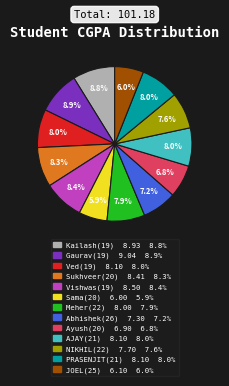

Combined, what portion of the pie is Vishwas(19) and Meher(22)?

16.3%